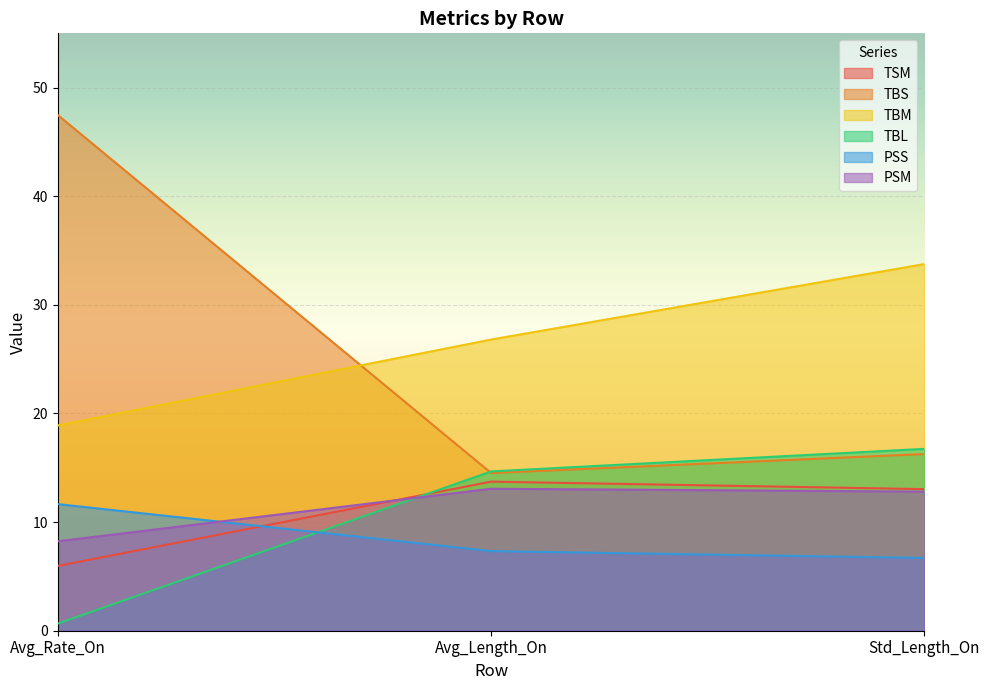

What is the label of the 1st point from the right?

Std_Length_On